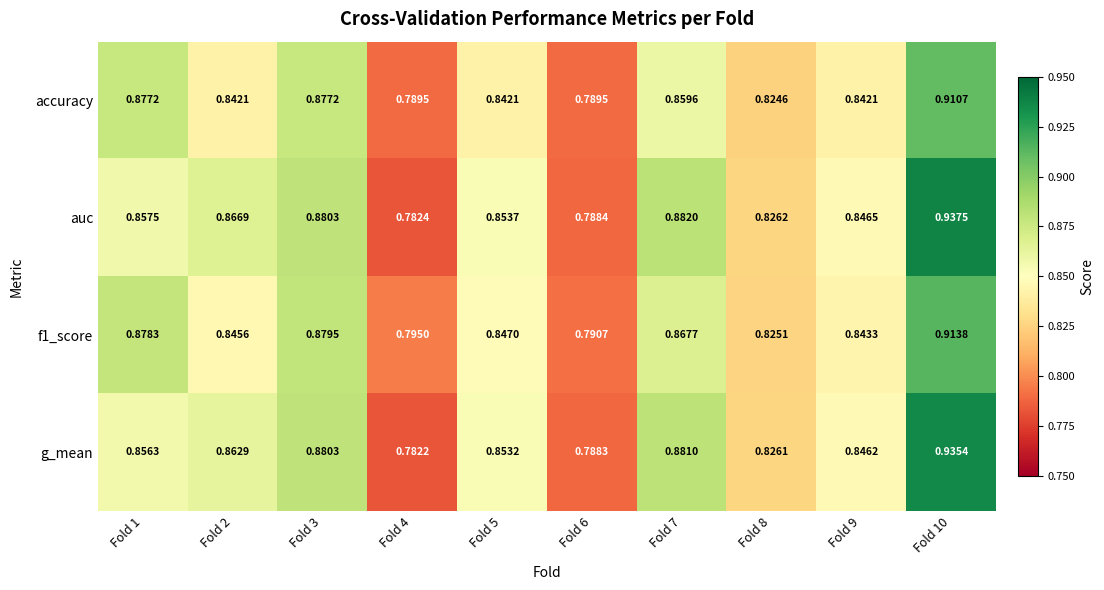

At how many categories does at least one series exceed 0?

10